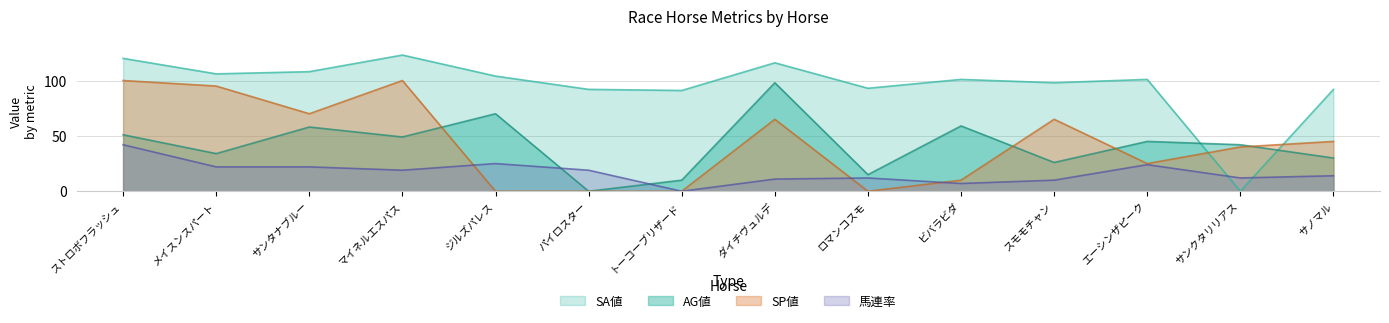

Rank the series at ビバラビダ from highest to lowest value.

SA値, AG値, SP値, 馬連率